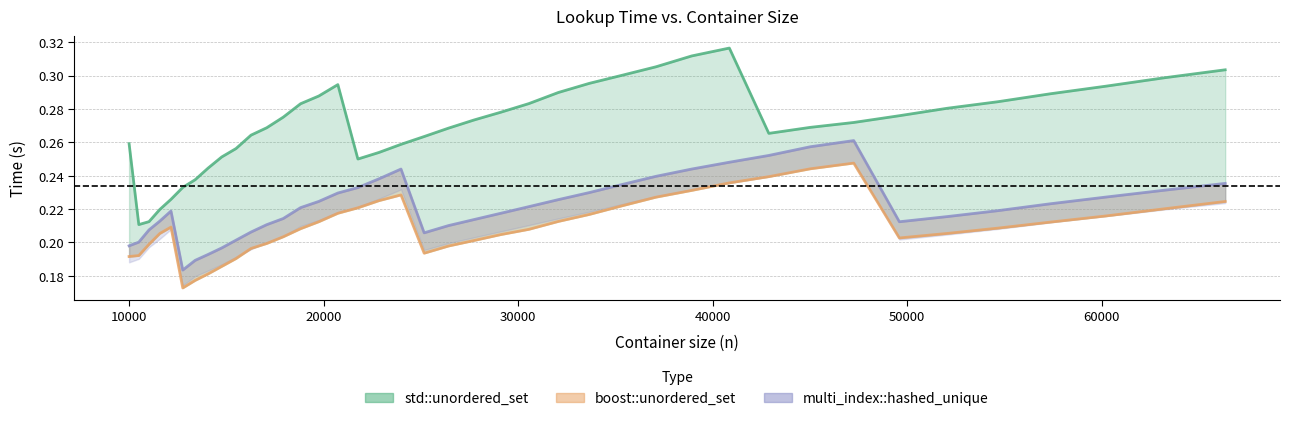

True or false: boost::unordered_set and multi_index::hashed_unique intersect in this chart.

False